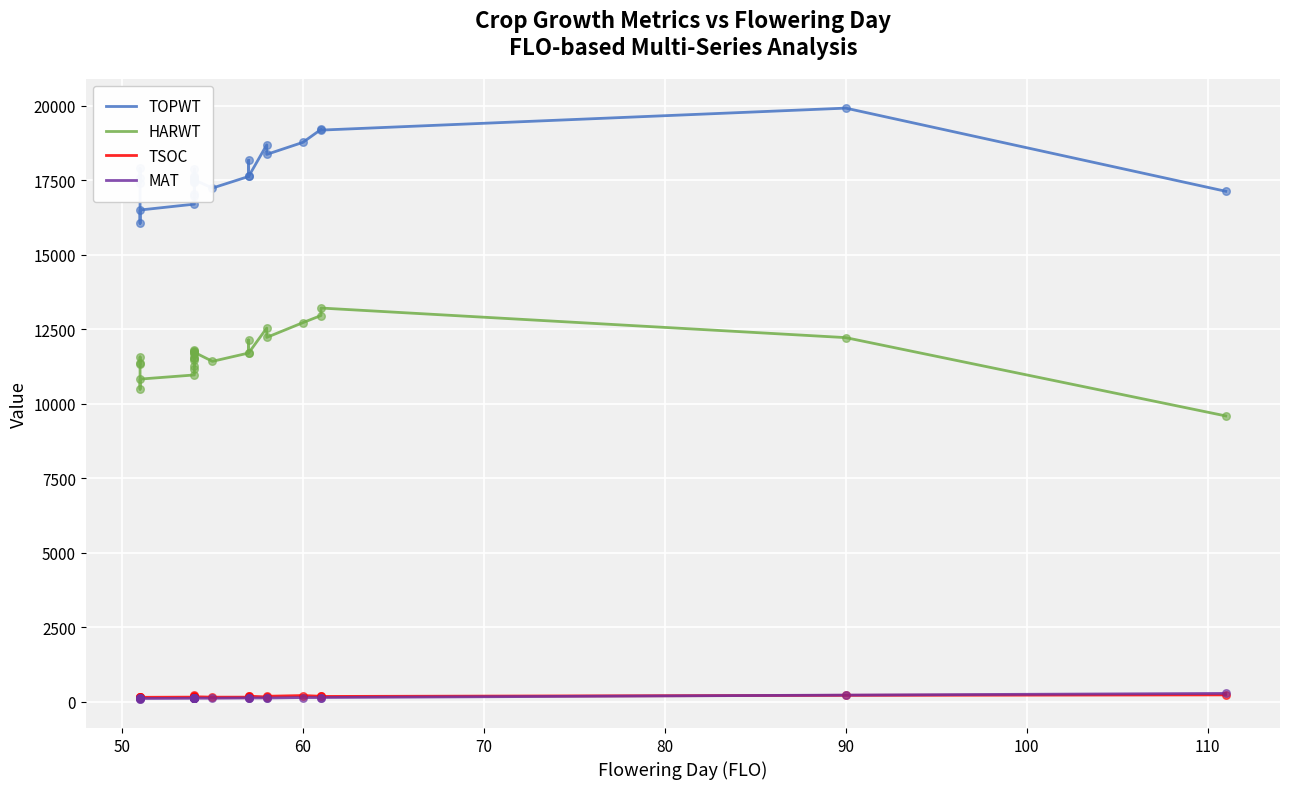

Which series contains the lowest Y value?

MAT